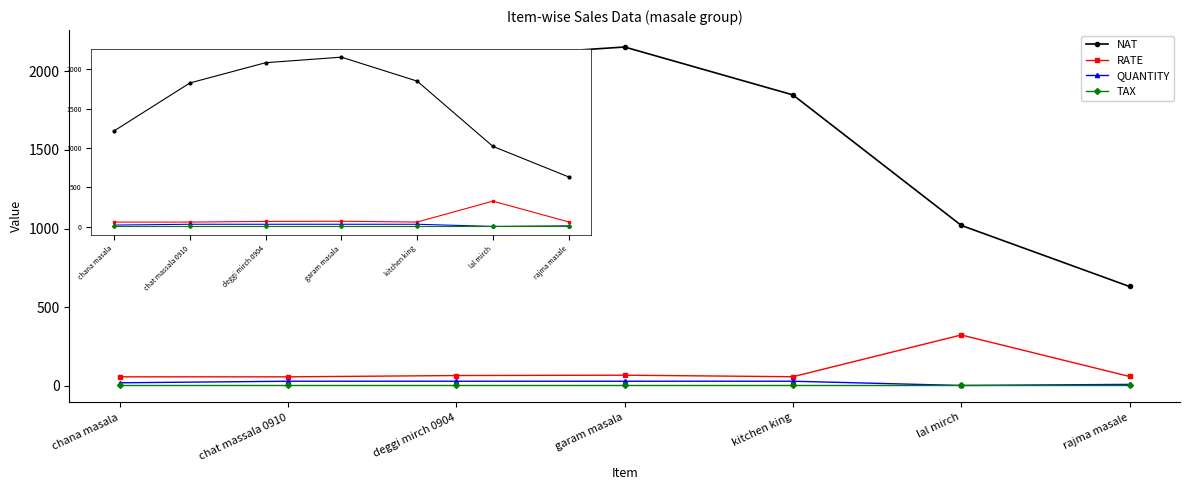

What is the label of the 5th point from the right?

deggi mirch 0904